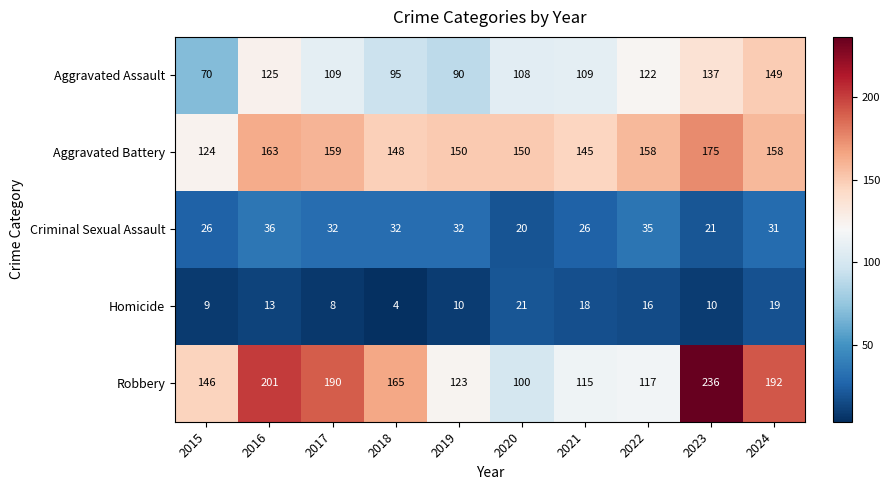

Which series has the largest total across all categories?

Robbery